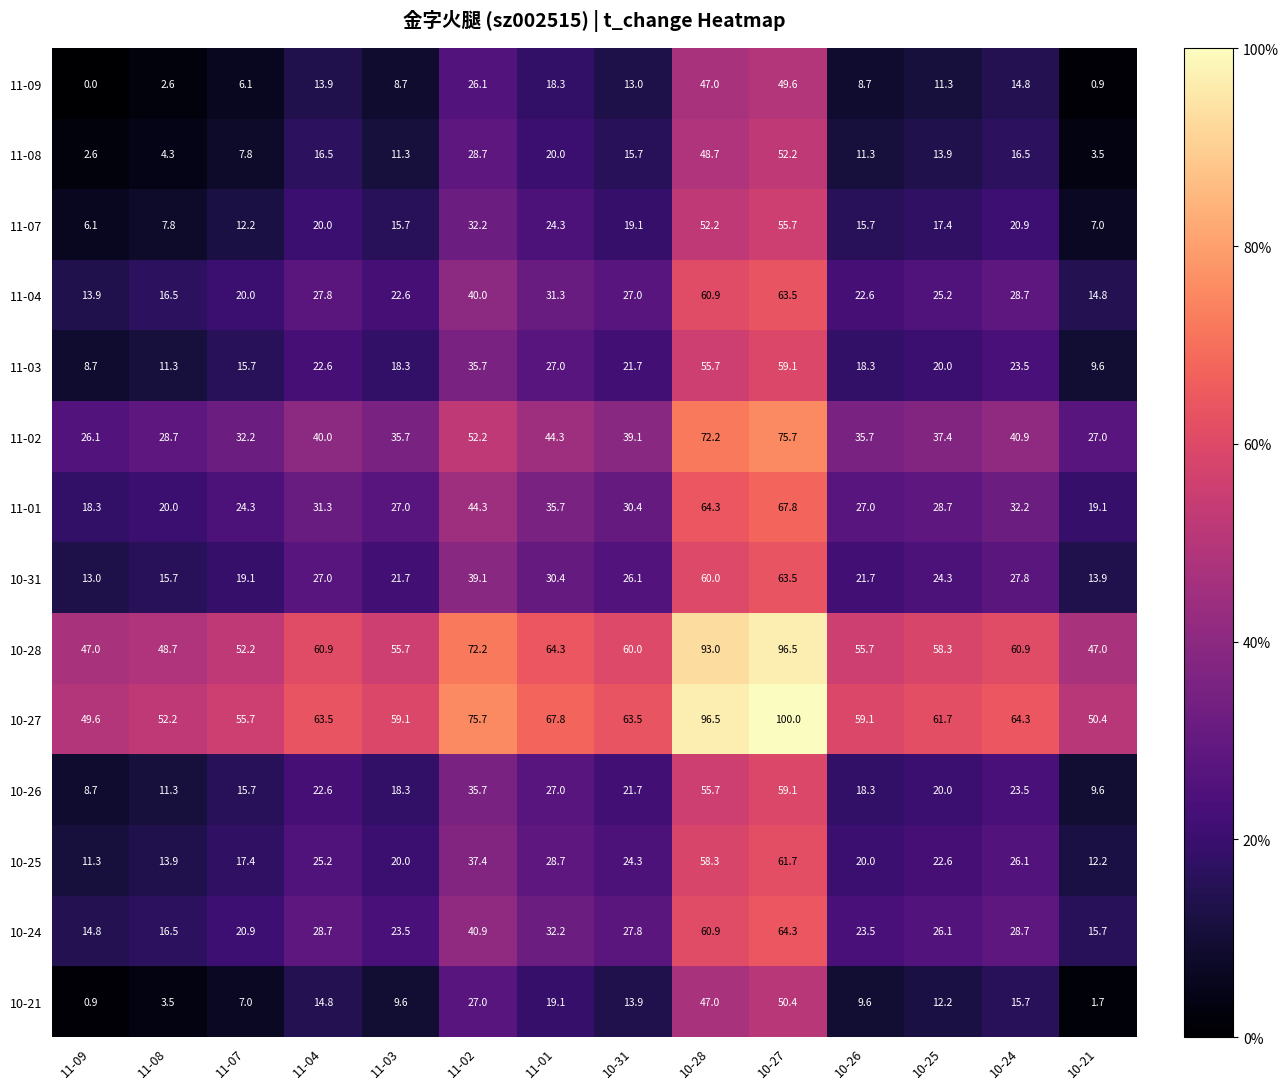

What is the greatest value displayed?

100.0